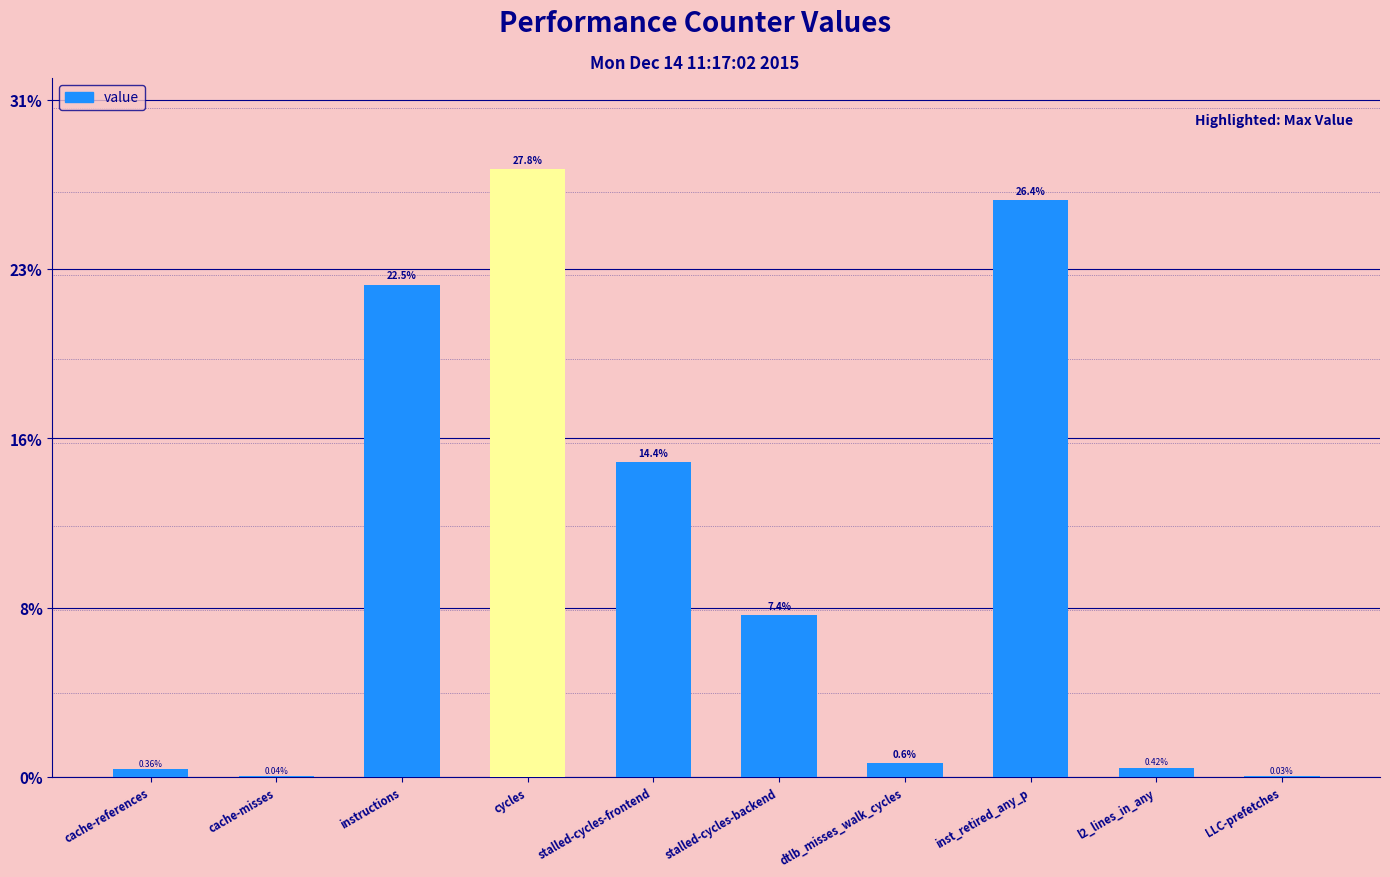

What is the value of the 3rd bar from the left?

22.5